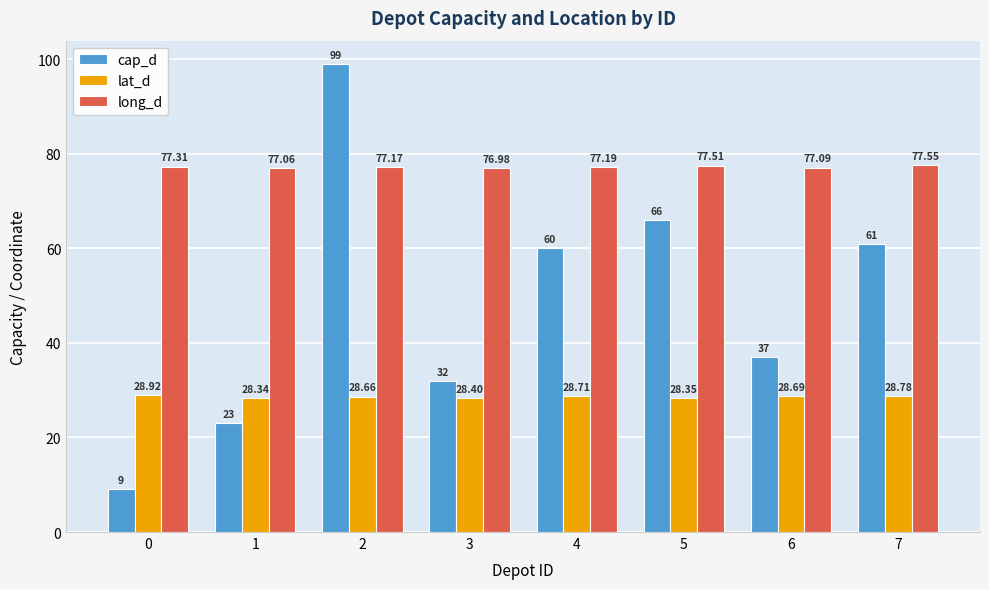

What is the difference between the highest and lowest values at 5?

49.2